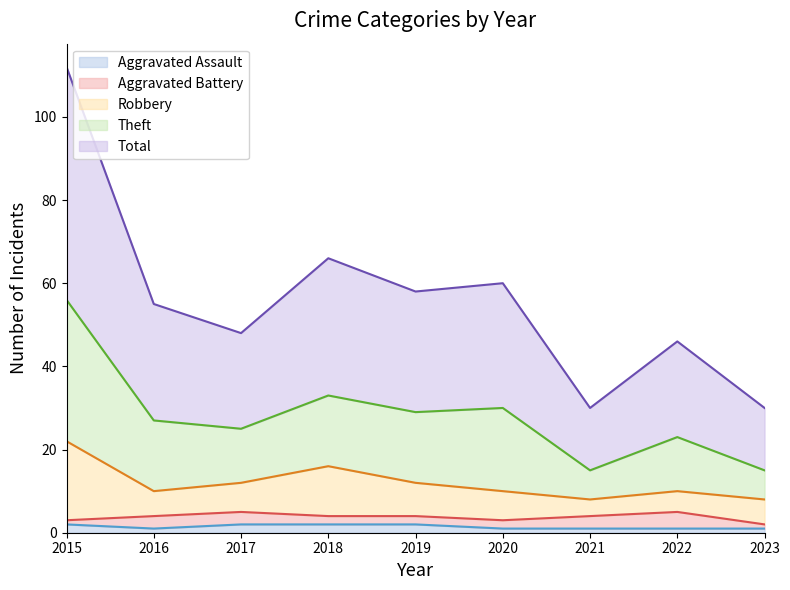

Is it true that Aggravated Assault equals 2 at 2015?

True